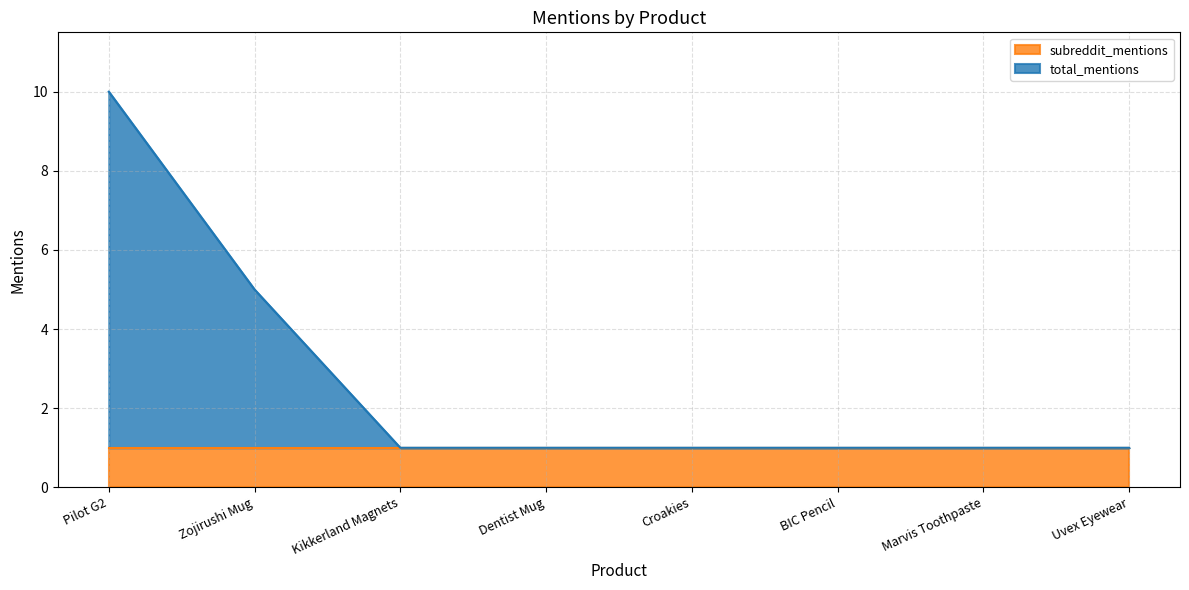

Rank the categories by value from lowest to highest.

Kikkerland Magnets, Dentist Mug, Croakies, BIC Pencil, Marvis Toothpaste, Uvex Eyewear, Zojirushi Mug, Pilot G2